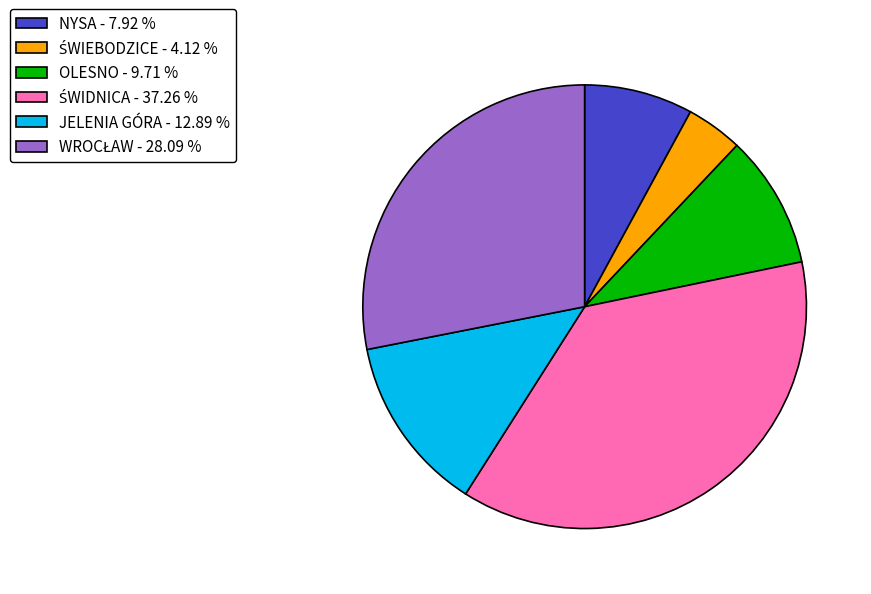

What is the ratio of the value at NYSA to the value at JELENIA GÓRA?

0.6